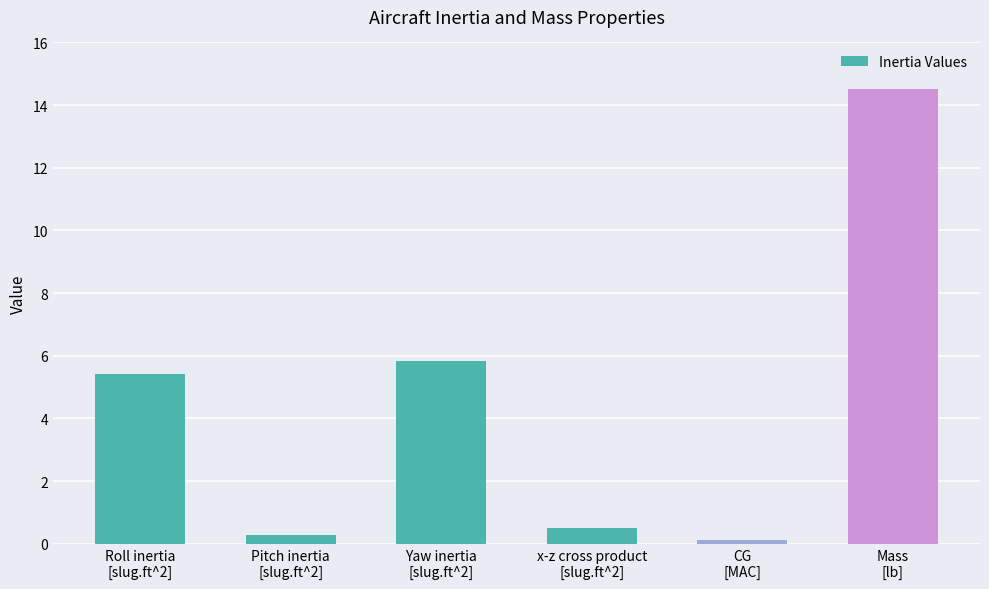

What is the maximum value shown in the chart?

14.5